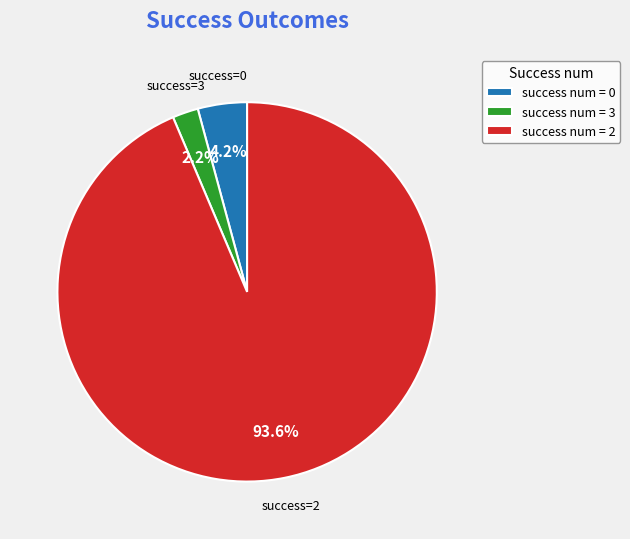

Rank the categories by value from lowest to highest.

success num = 3, success num = 0, success num = 2